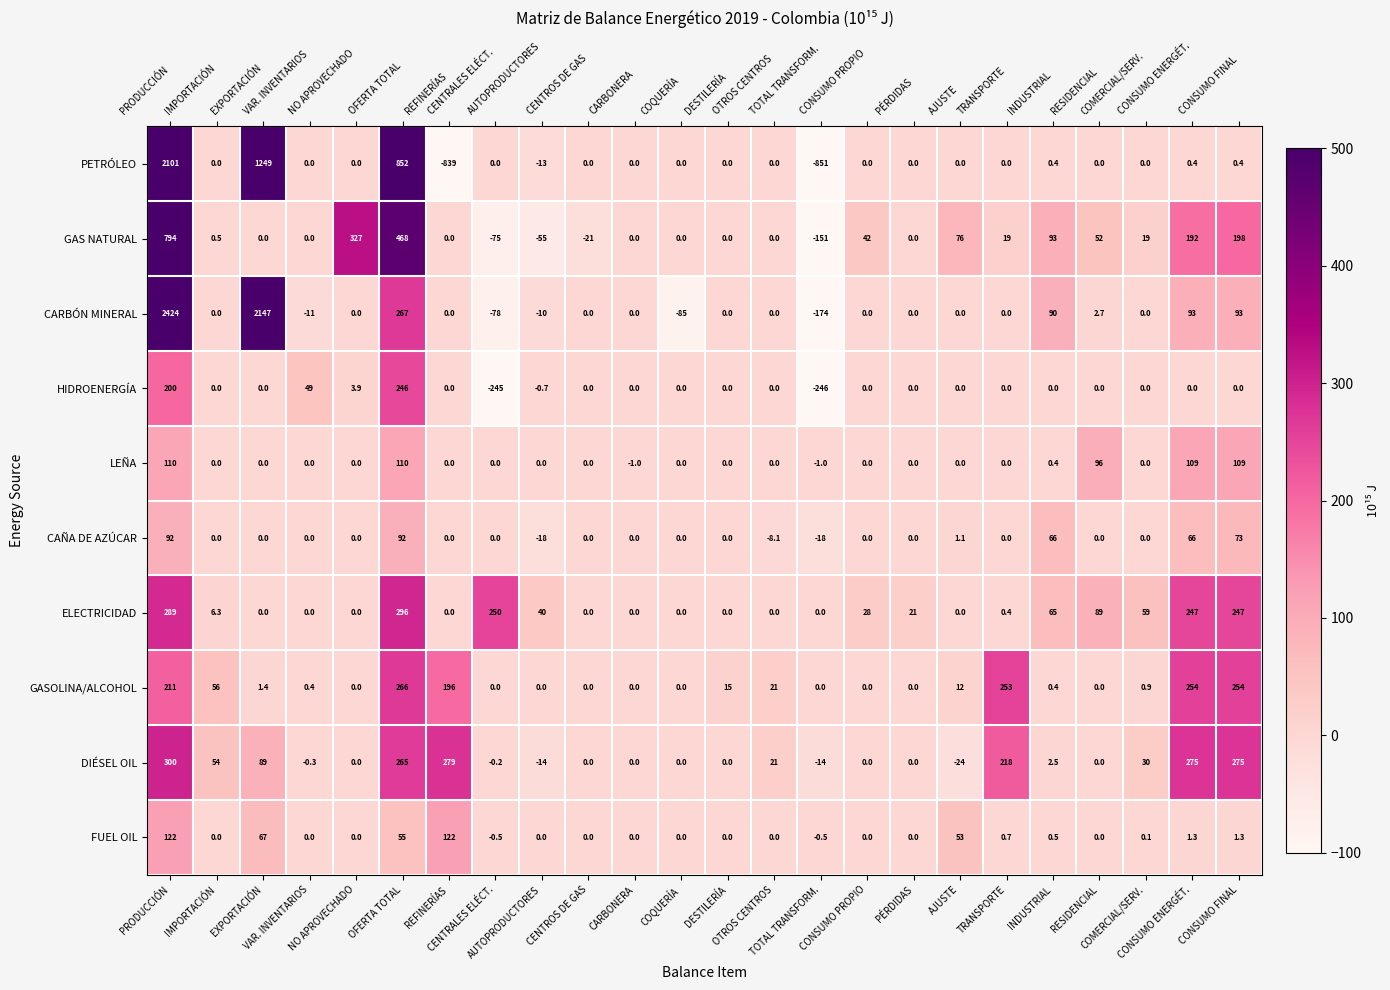

Which series has the largest range (max minus min)?

PETRÓLEO